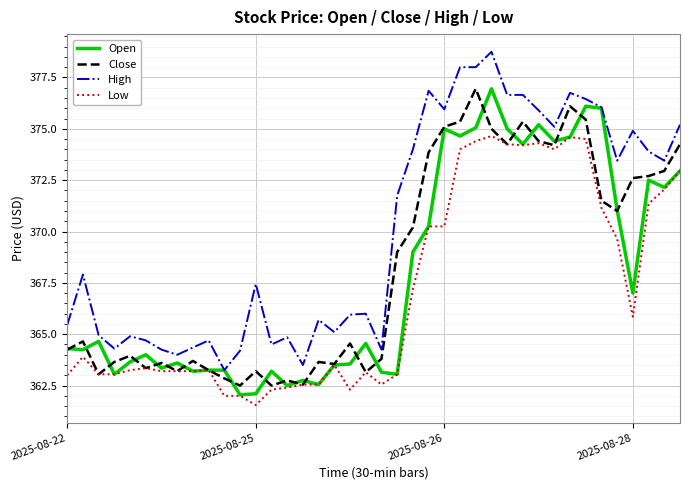

What is the highest value of the High series?

378.8